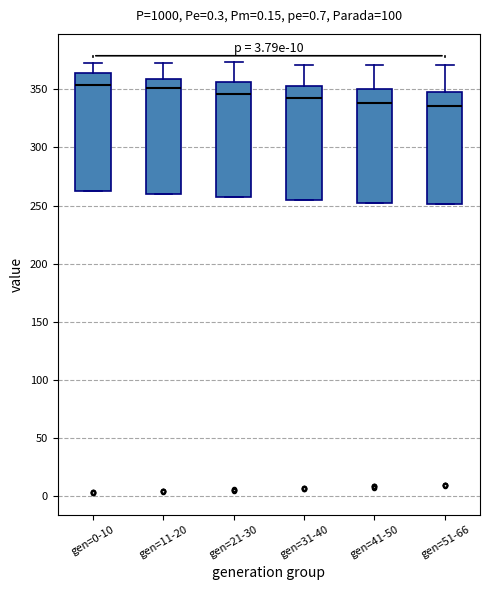

Where is the upper edge of the box for gen=41-50 on the y-axis? The values are not printed on the chart, so give them approximately, as read against the axis.

350